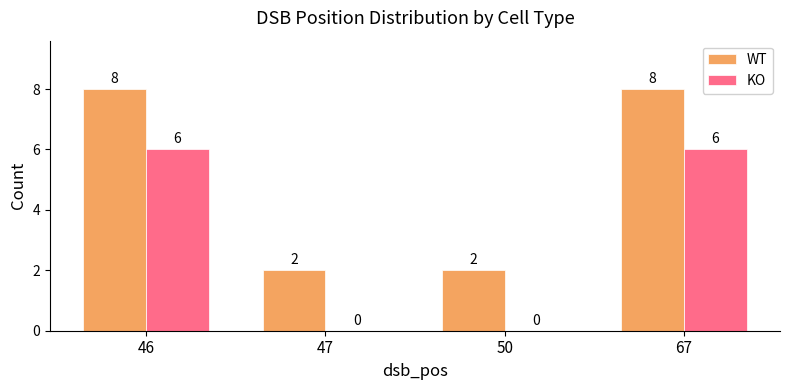

How many WT values are between 2 and 8?

4